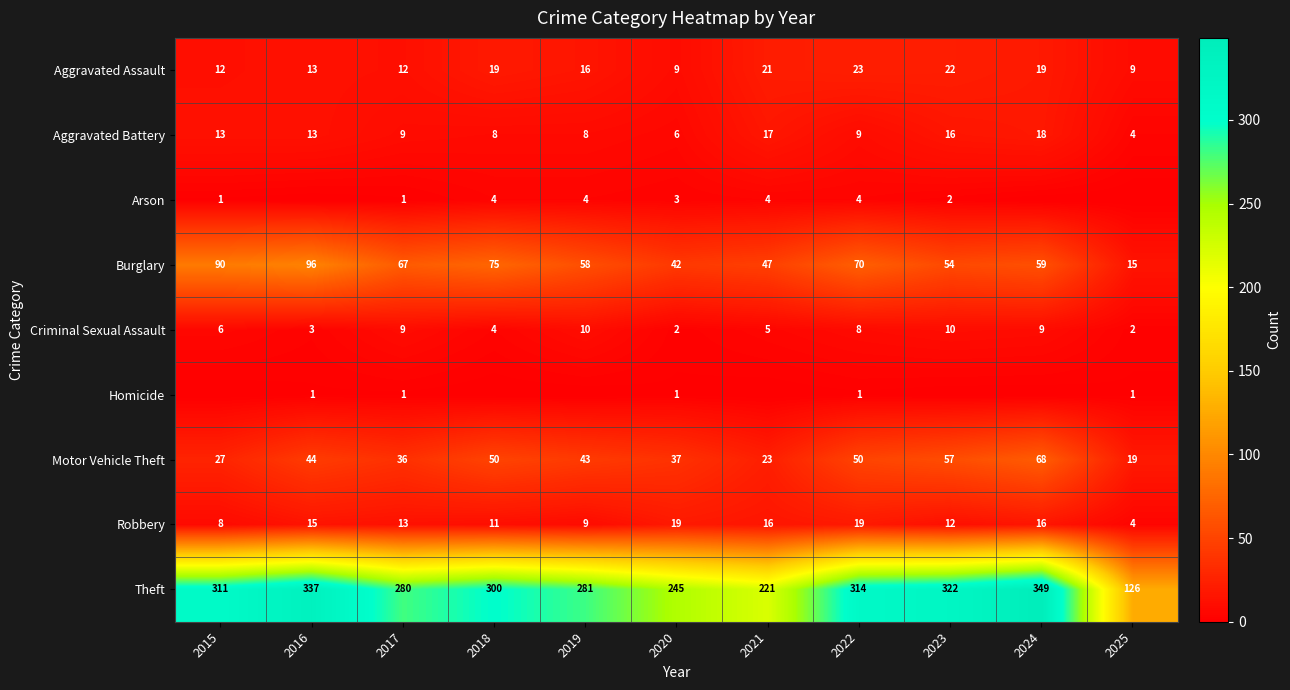

Rank the series at 2020 from highest to lowest value.

Theft, Burglary, Motor Vehicle Theft, Robbery, Aggravated Assault, Aggravated Battery, Arson, Criminal Sexual Assault, Homicide